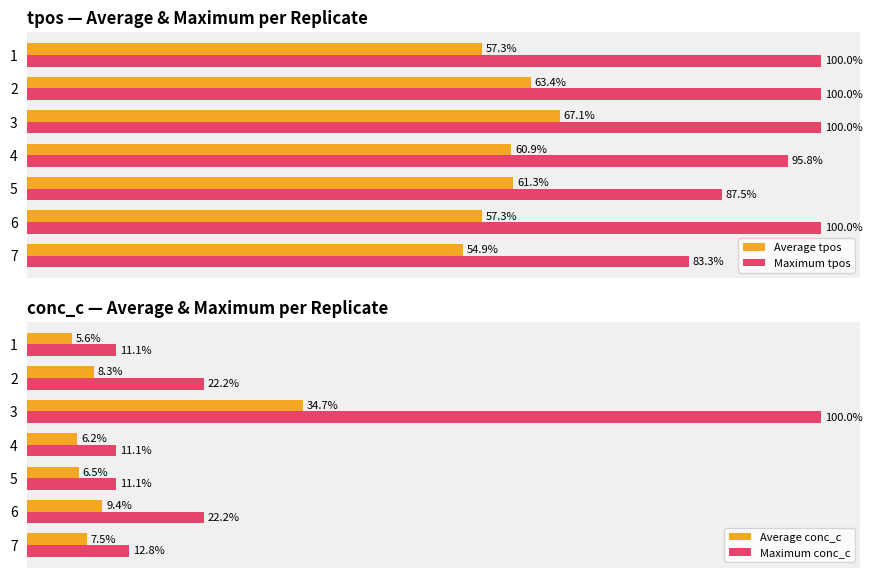

What is the value of the Maximum tpos bar at the 1st from the left?

100.0